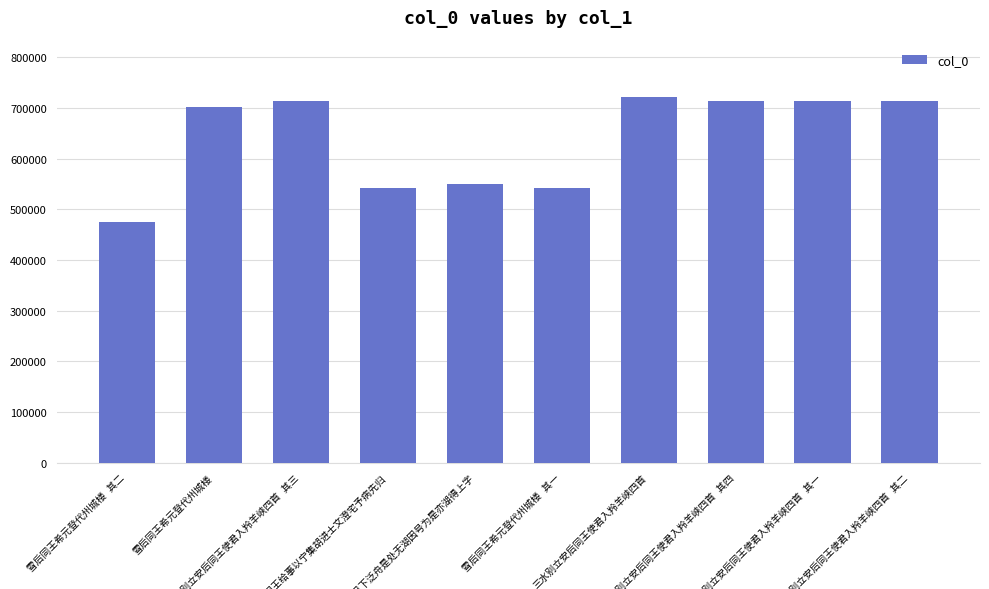

What is the average value?

638710